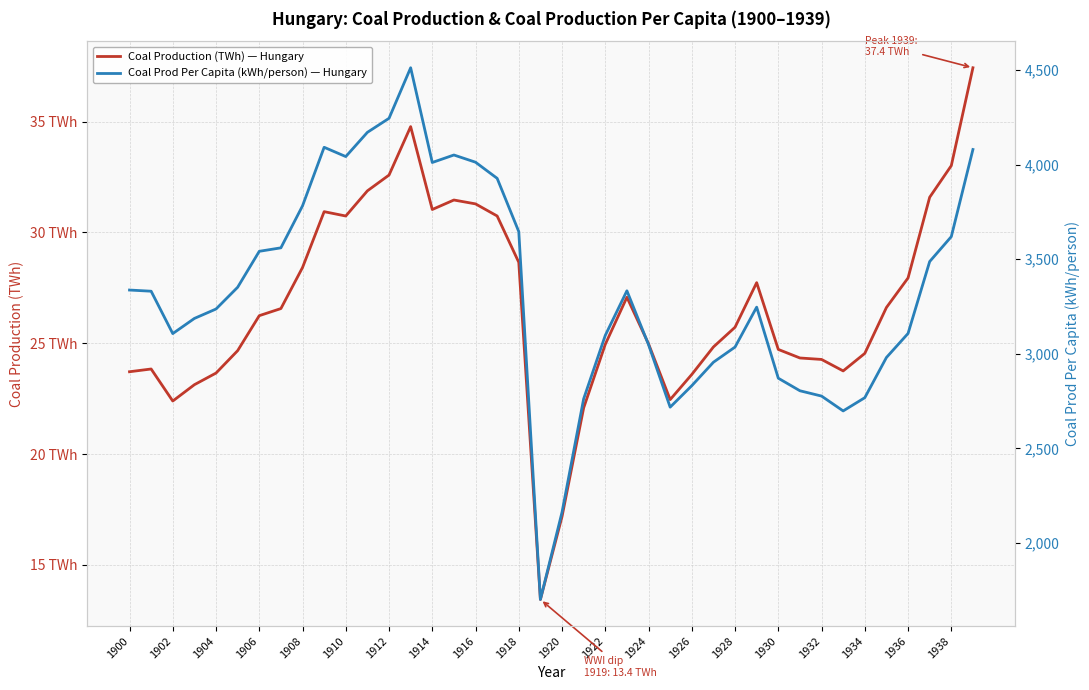

Reading right to left, list all the values displayed in this chart.

Coal Production (TWh) — Hungary: 37.4	33.0	31.6	27.9	26.6	24.5	23.8	24.3	24.3	24.7	27.7	25.7	24.8	23.6	22.5	25.0	27.1	24.9	22.1	17.2	13.4	28.7	30.7	31.3	31.5	31.0	34.8	32.6	31.9	30.7	30.9	28.4	26.6	26.2	24.7	23.7	23.1	22.4	23.8	23.7
Coal Prod Per Capita (kWh/person) — Hungary: 4079.9	3619.3	3487.6	3107.5	2980.3	2767.9	2697.9	2776.4	2804.5	2870.9	3246.5	3035.6	2955.3	2831.3	2717.9	3048.1	3333.0	3097.2	2761.9	2162.7	1701.2	3645.8	3927.4	4012.7	4050.8	4011.1	4511.9	4244.7	4170.6	4042.5	4091.6	3781.9	3560.1	3541.7	3351.6	3236.6	3186.9	3106.8	3330.7	3337.0